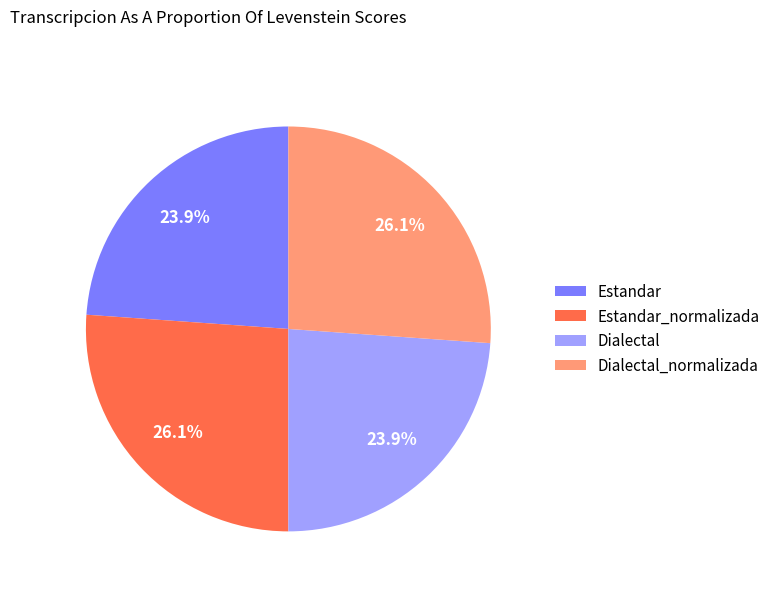

Which has a higher value, Dialectal or Estandar_normalizada?

Estandar_normalizada